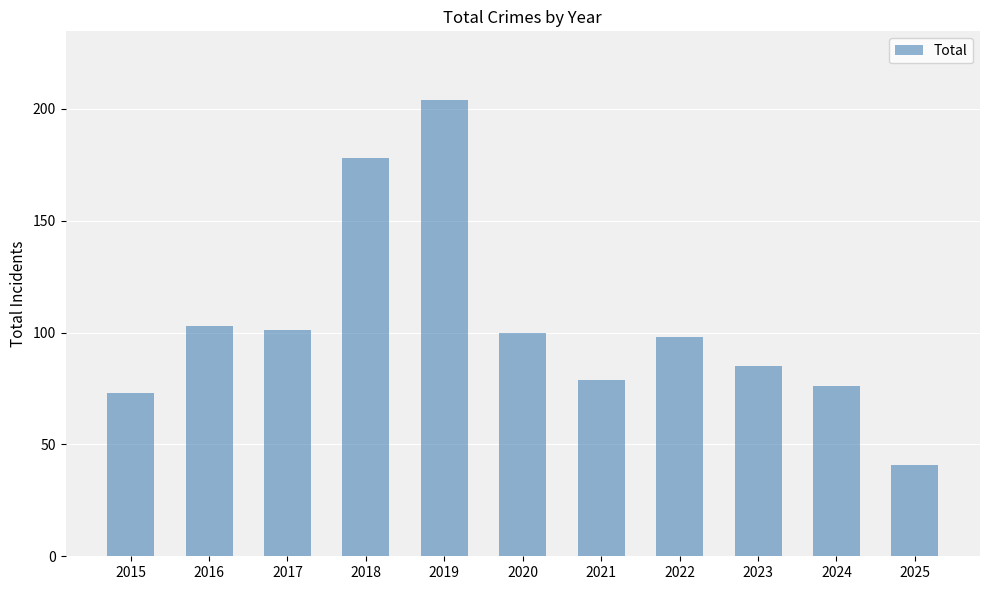

What is the difference between the values at 2020 and 2024?

24